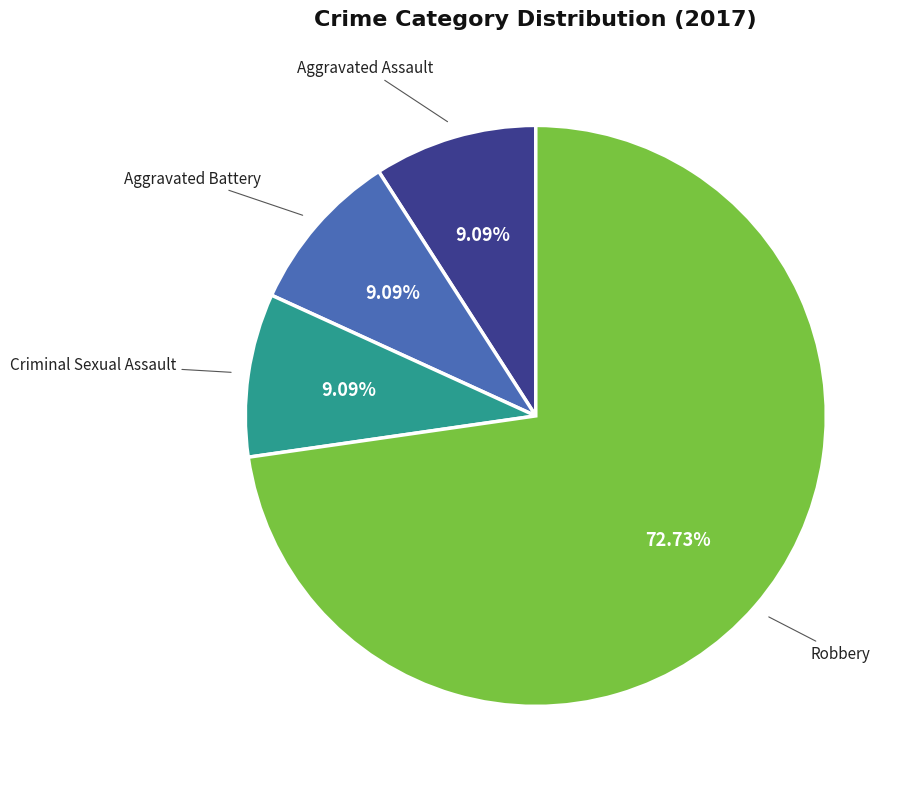

Is there a majority slice in this chart?

Yes